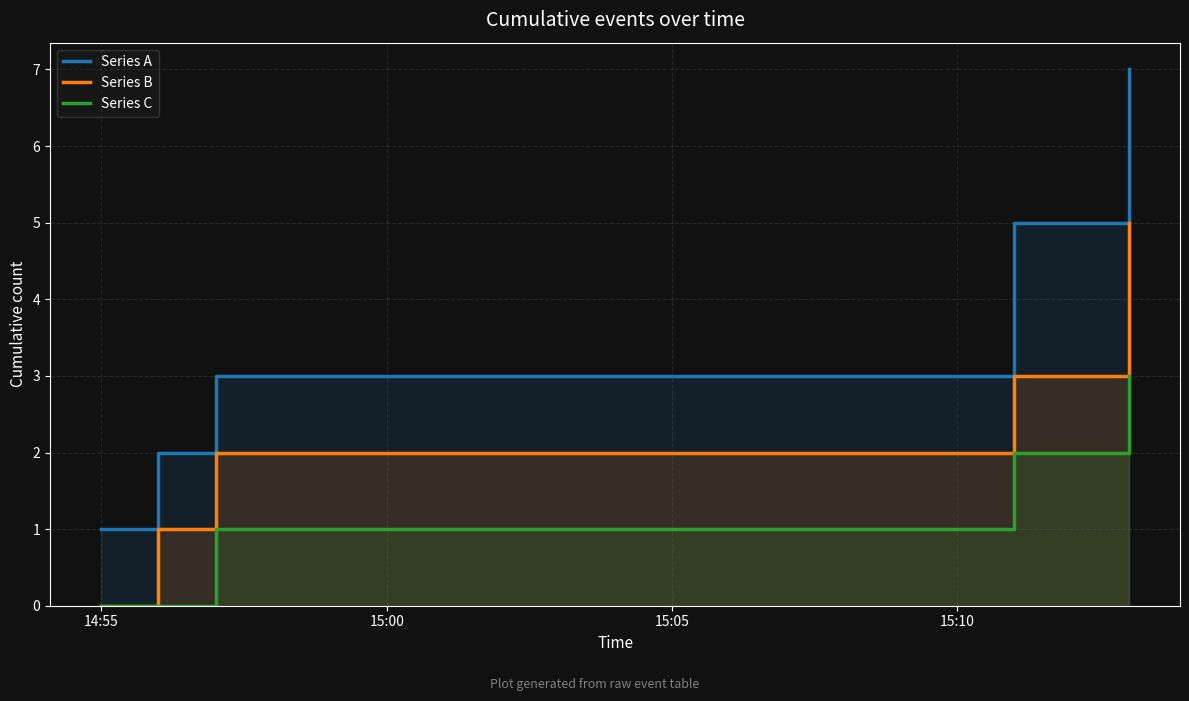

Which label corresponds to the smallest value in the chart?

14:55